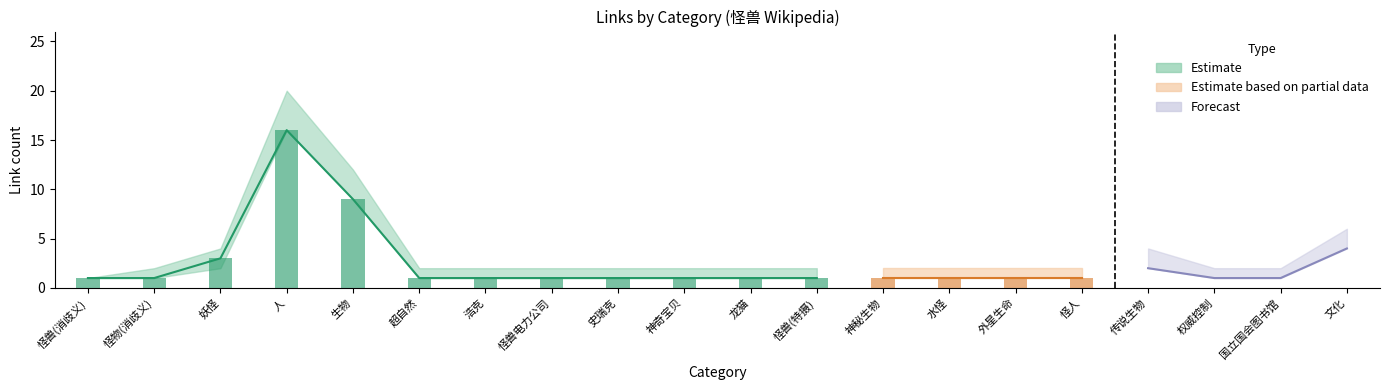

True or false: value_lower has a value of 1 at 神秘生物.

True